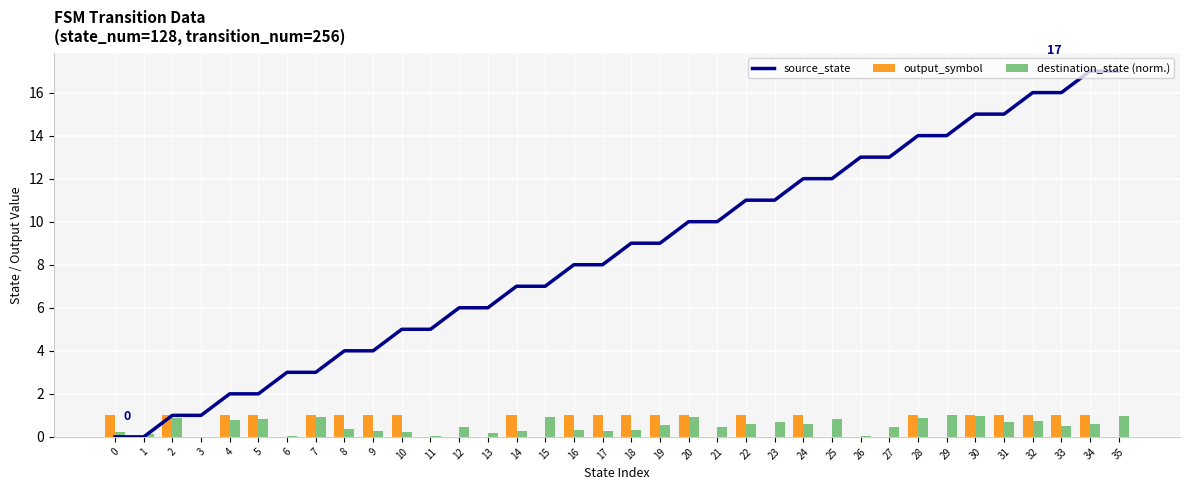

Is it true that destination_state (norm.) equals 0.2 at 5?

False